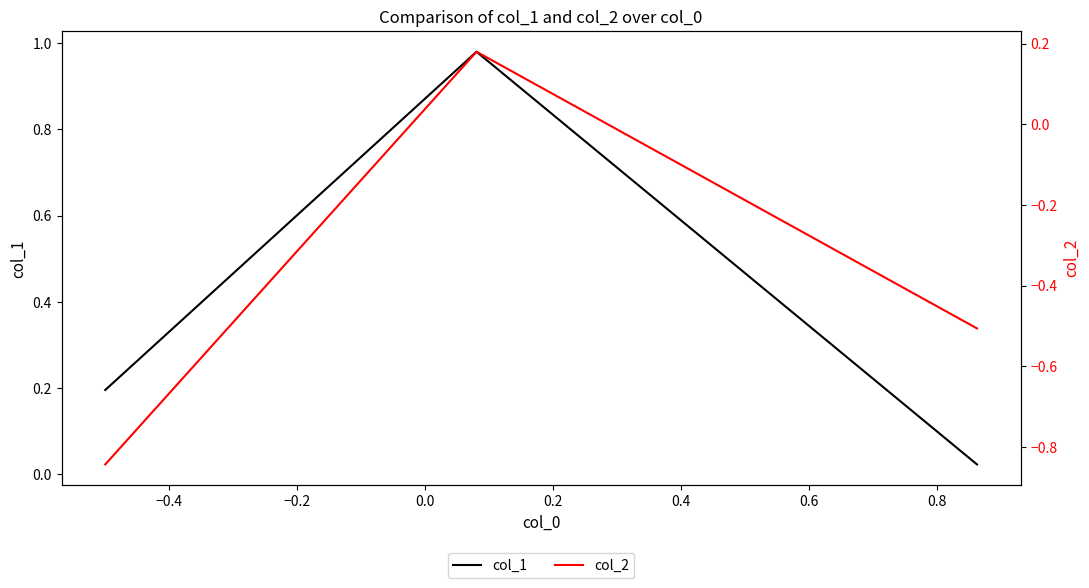

At how many categories does at least one series exceed 0?

3